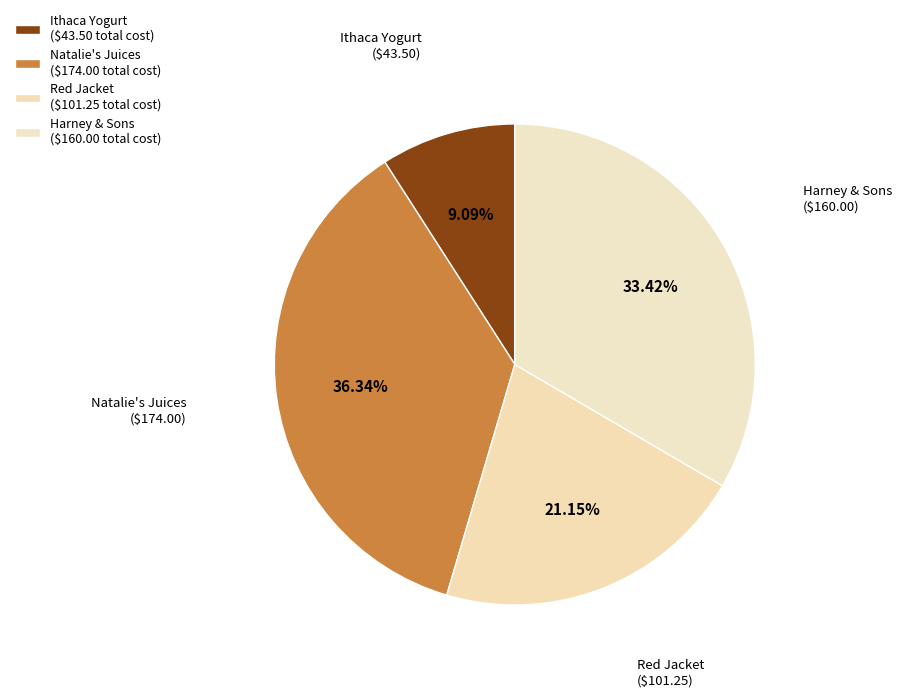

How many segments does this pie chart have?

4